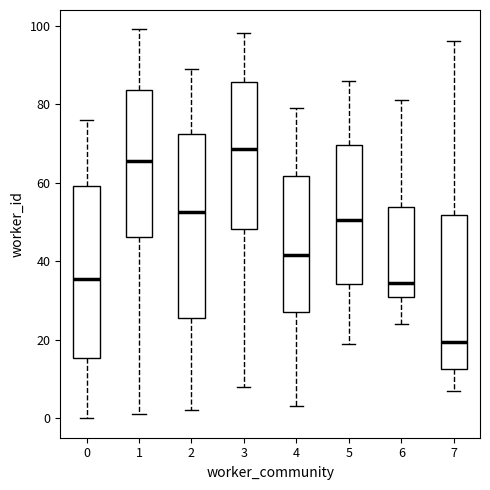

Comparing the boxes themselves (not the whiskers), which one is the tallest?

2